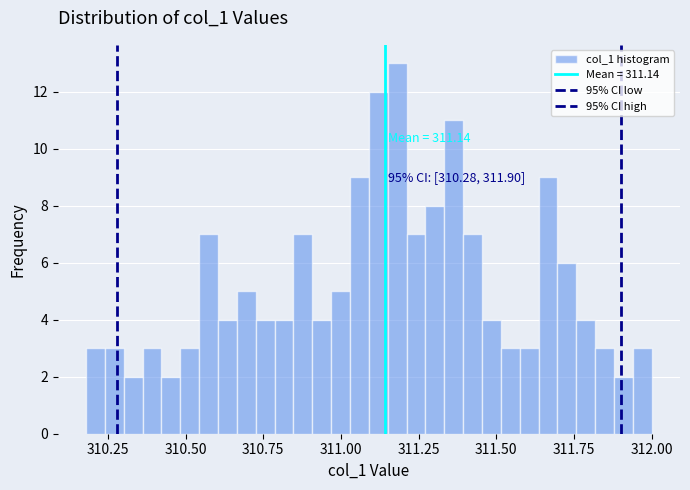

Around what value on the x-axis is the tallest bar? Give the approximate position of its centre, as read against the axis.

311.20